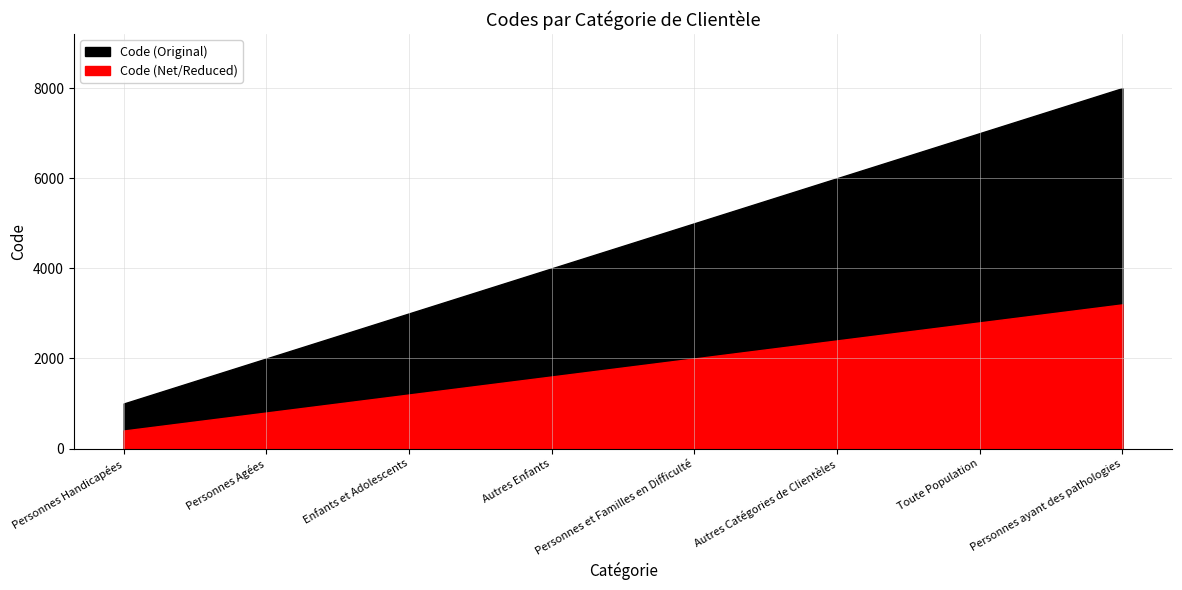

What is the maximum value shown in the chart?

8000